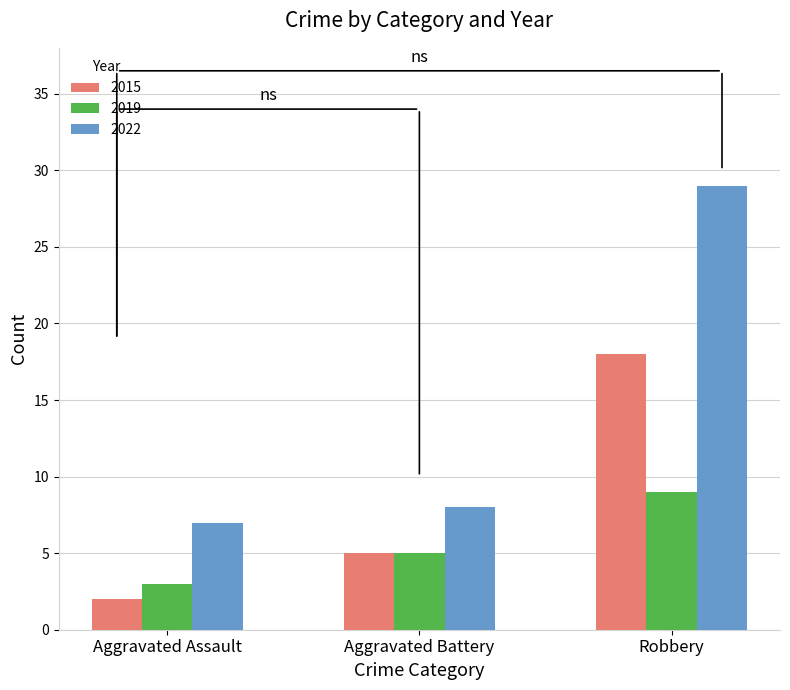

List the series in order of their overall mean, lowest first.

2019, 2015, 2022